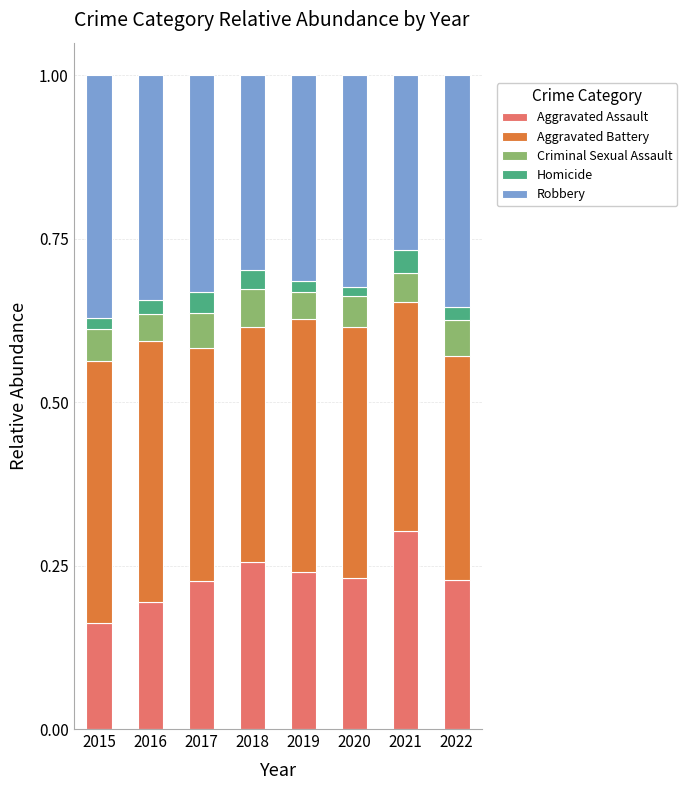

At which label does Aggravated Assault reach its minimum?

2015